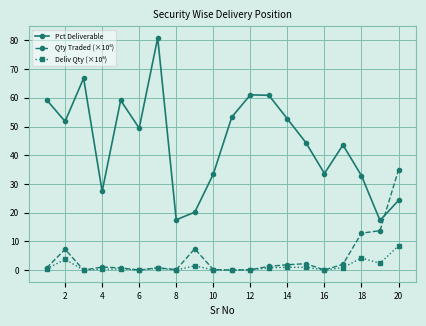

In Pct Deliverable, how many points are higher than both neighbors (excluding endpoints)?

5